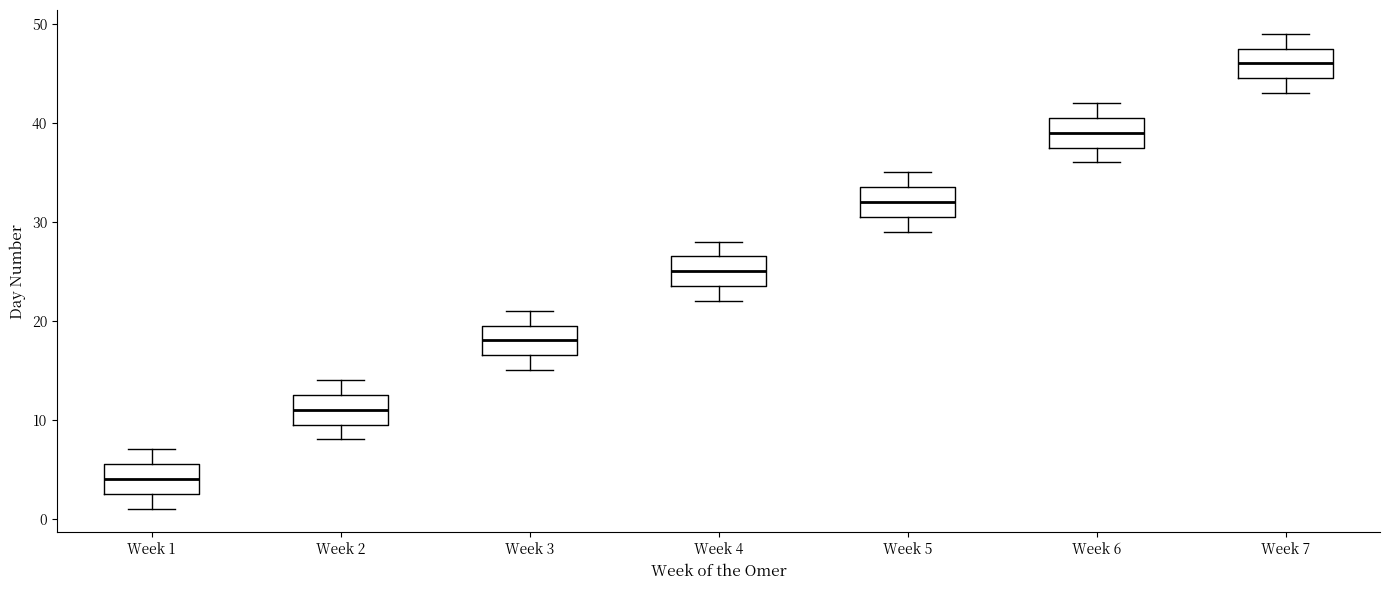

Which box's median line is the highest?

Week 7